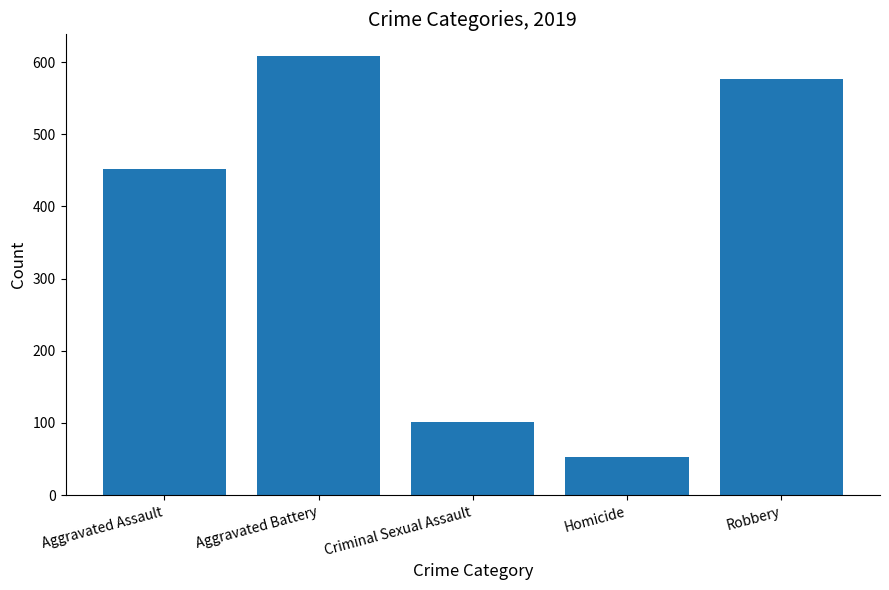

What is the approximate value at Robbery?

577